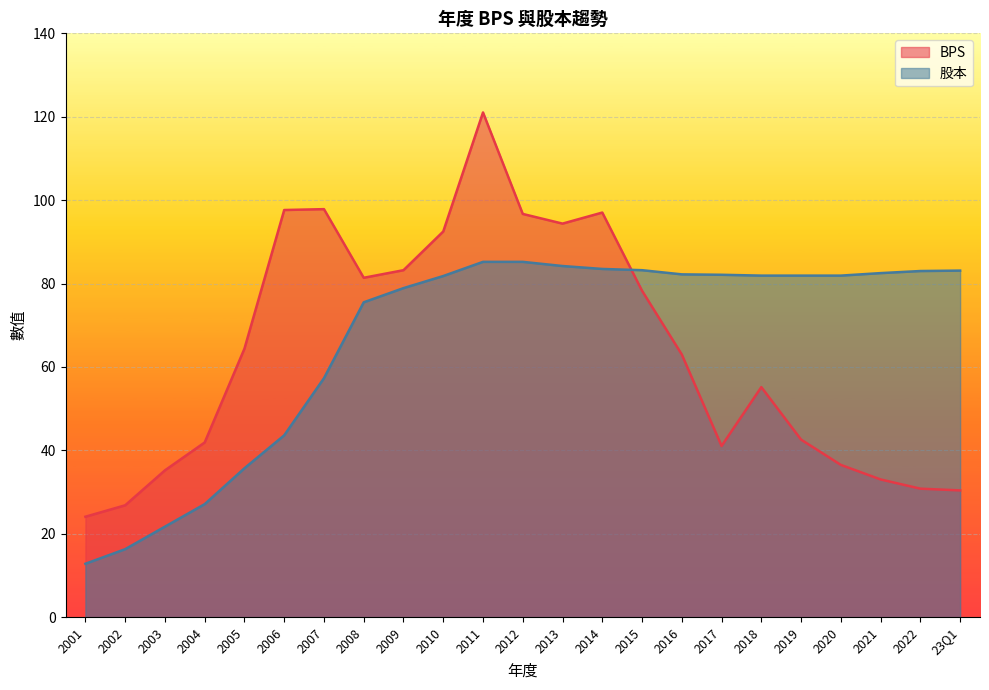

Which category has the lowest value across all series?

2001